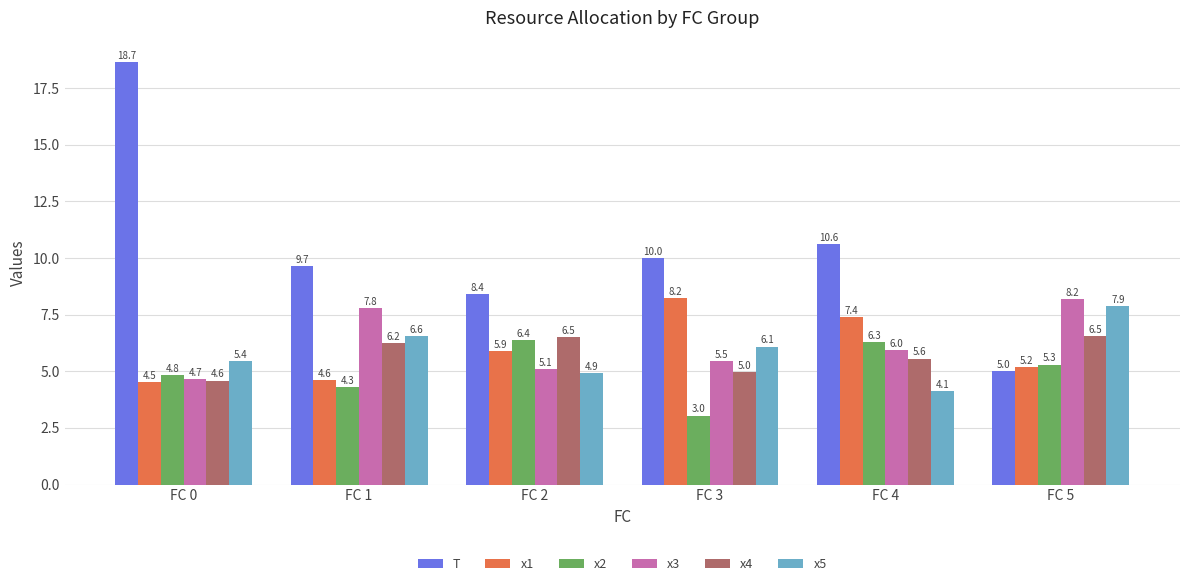

True or false: x5 has a value of 10.9 at FC 1.

False